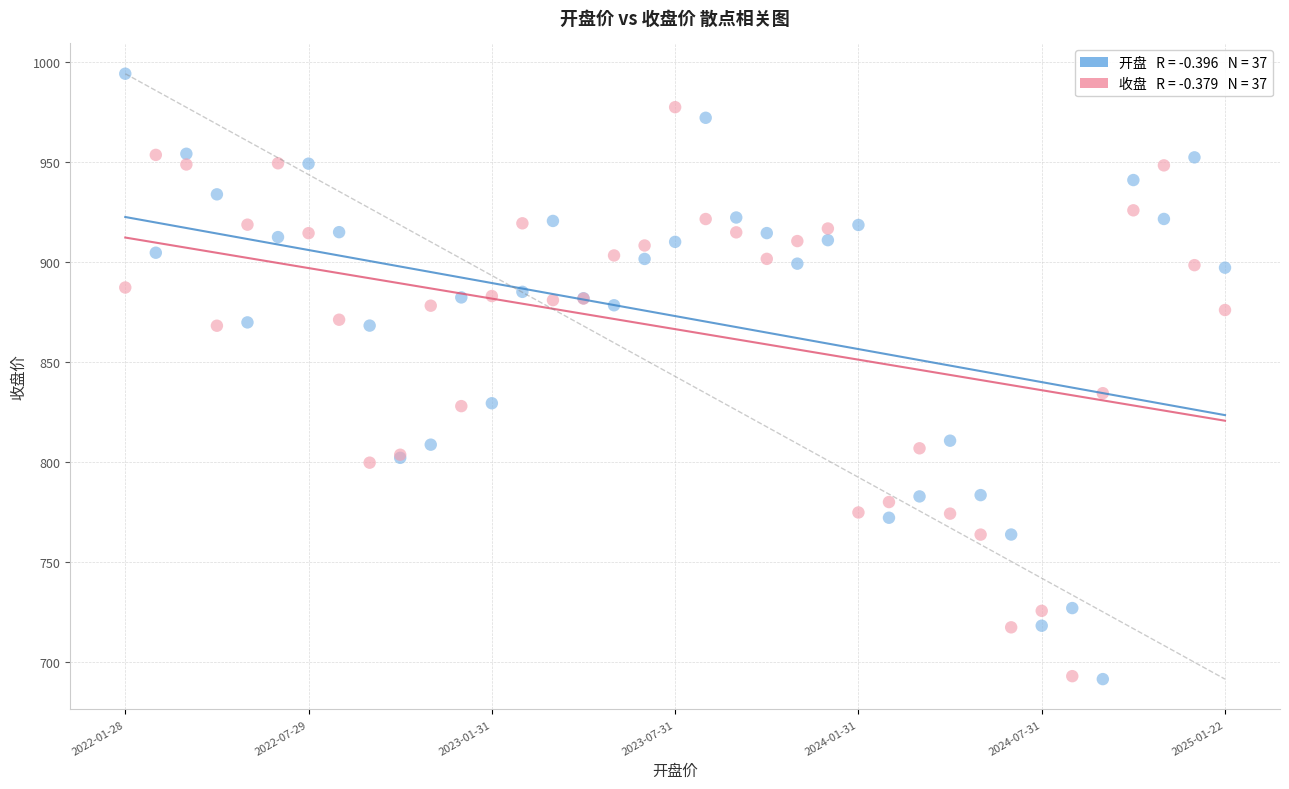

Across all series, what Y value is closest to 842?

834.3